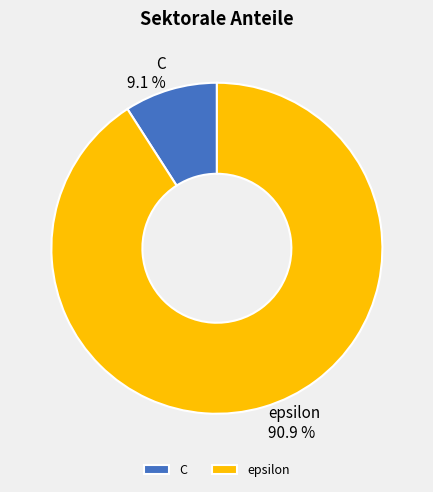

Approximately how many times larger is the value at epsilon compared to C?

10.0